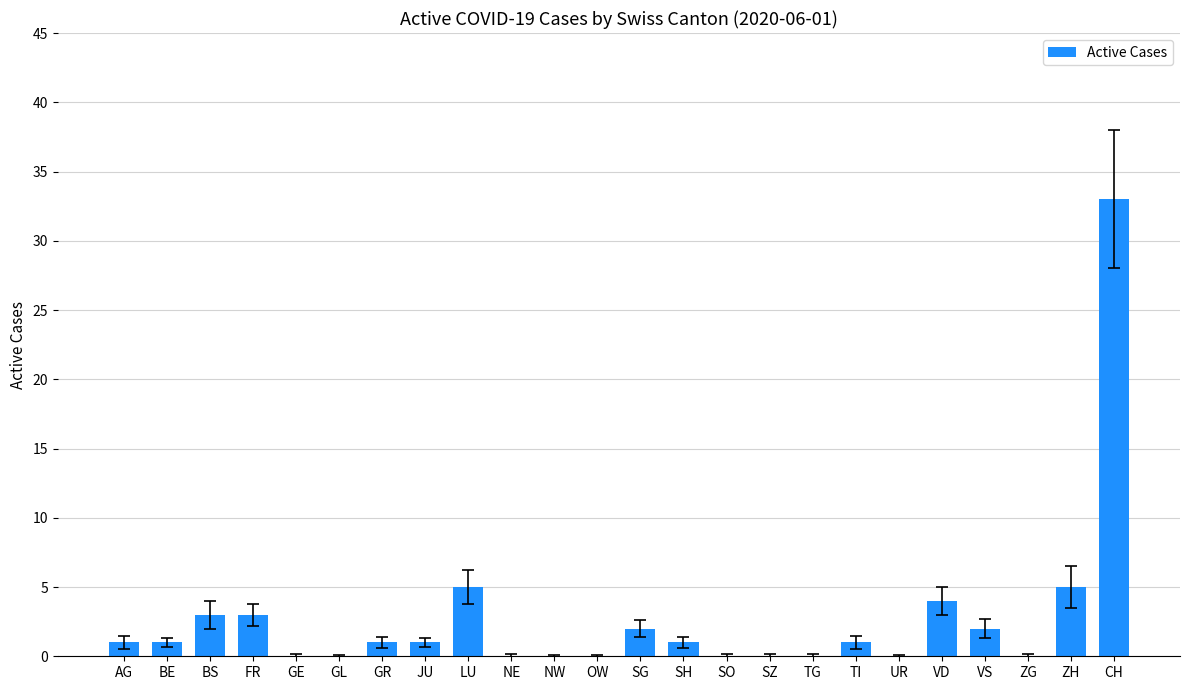

True or false: the data shows 0 at SO.

True